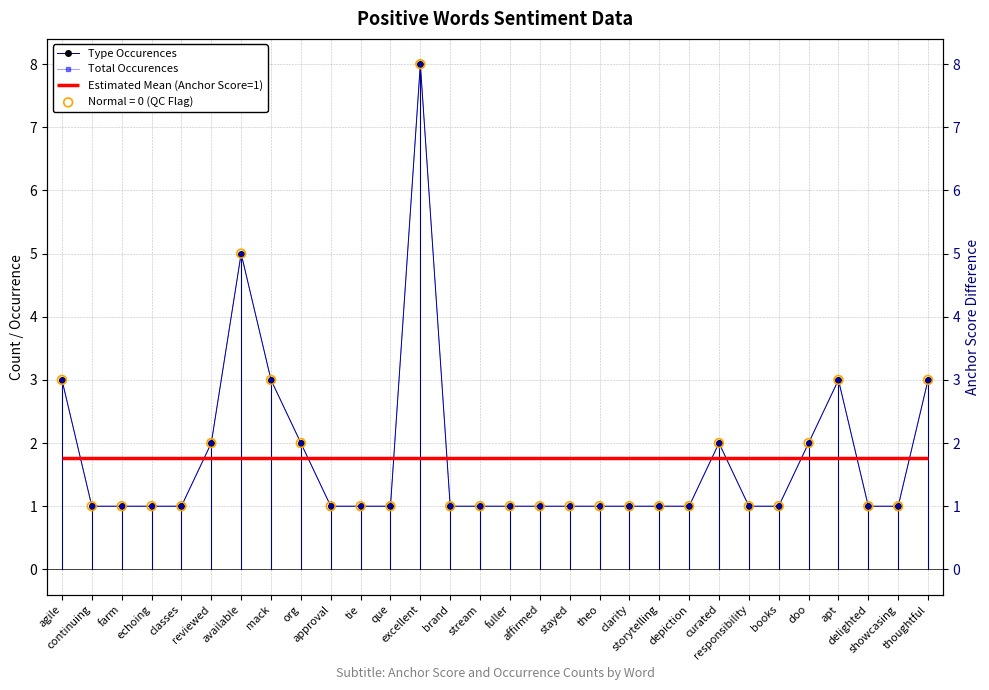

Which series has the largest total across all categories?

Type Occurences